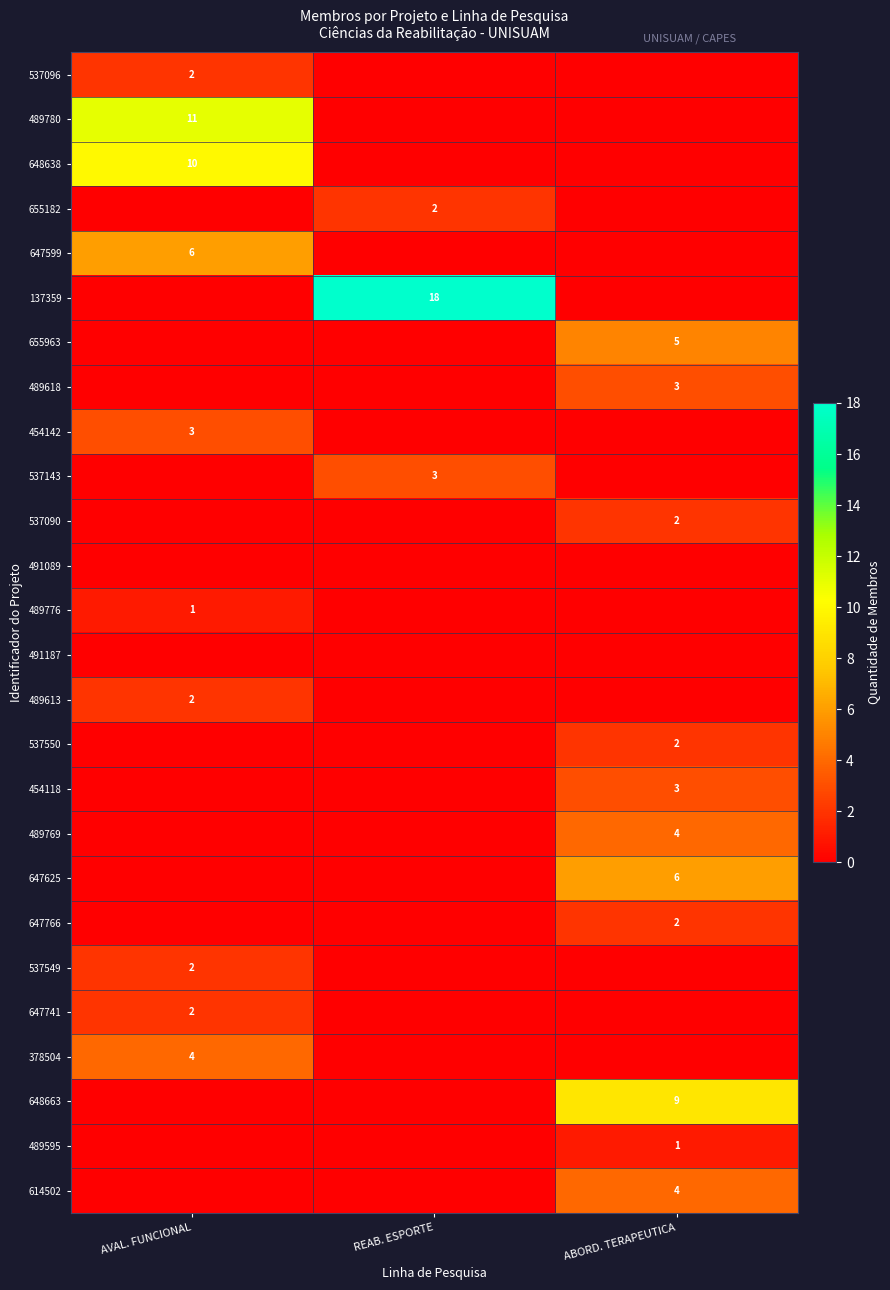

The value of 647741 at AVAL. FUNCIONAL is 4. True or false?

False